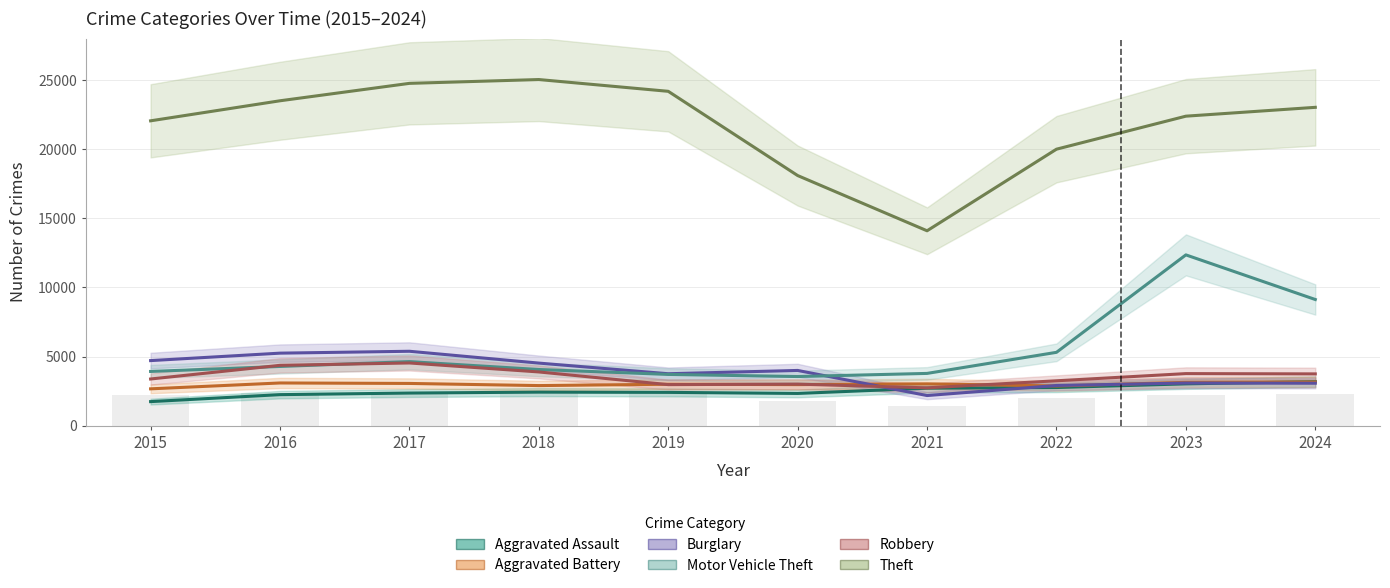

What is the difference between the second highest and second lowest values in the Motor Vehicle Theft series?

5416